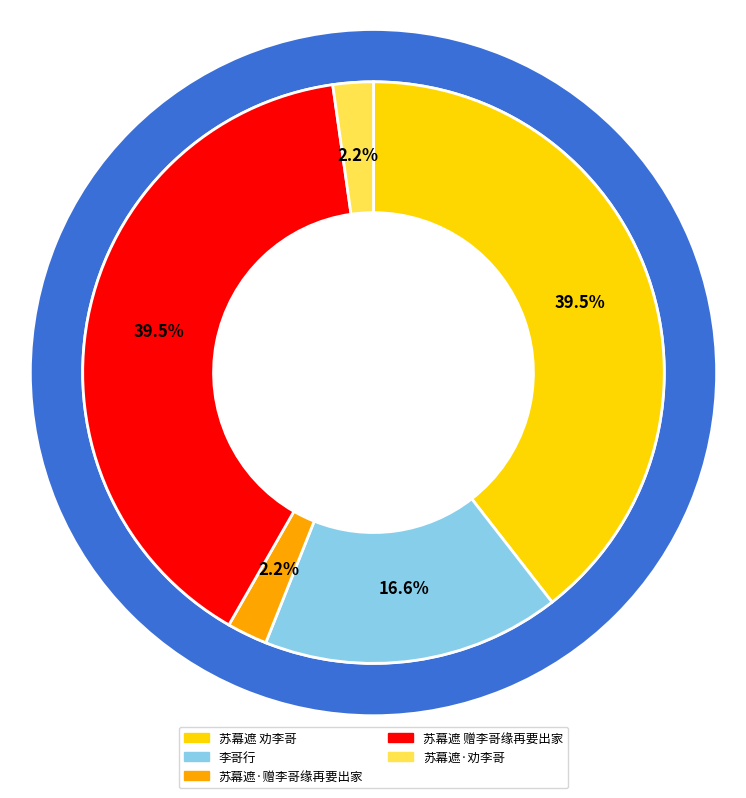

To the nearest percent, what is the average slice percentage?

20%